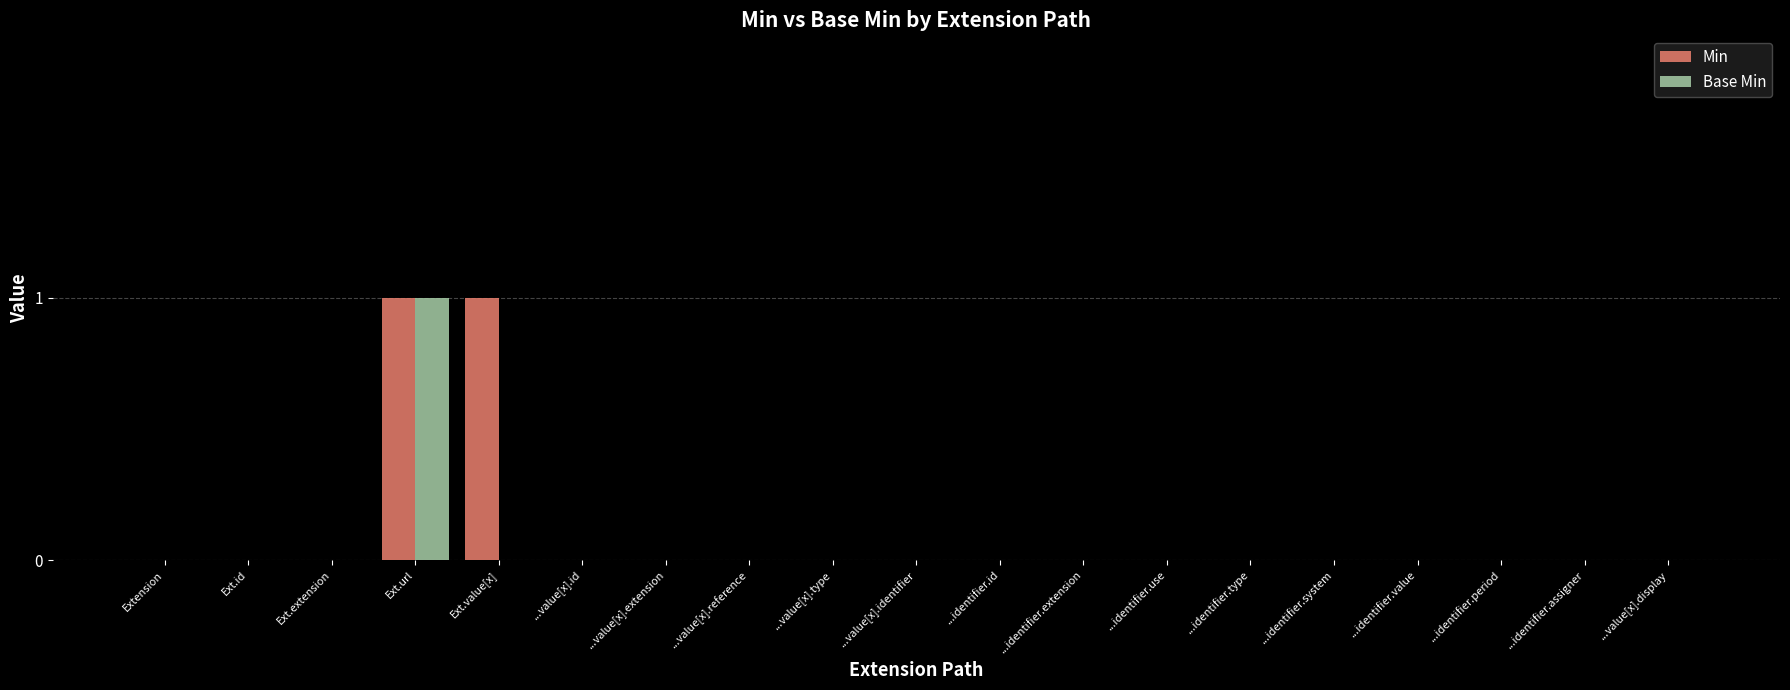

Reading left to right, what are all the values shown in this chart?

Min: Extension=0	Ext.id=0	Ext.extension=0	Ext.url=1	Ext.value[x]=1	...value[x].id=0	...value[x].extension=0	...value[x].reference=0	...value[x].type=0	...value[x].identifier=0	...identifier.id=0	...identifier.extension=0	...identifier.use=0	...identifier.type=0	...identifier.system=0	...identifier.value=0	...identifier.period=0	...identifier.assigner=0	...value[x].display=0
Base Min: Extension=0	Ext.id=0	Ext.extension=0	Ext.url=1	Ext.value[x]=0	...value[x].id=0	...value[x].extension=0	...value[x].reference=0	...value[x].type=0	...value[x].identifier=0	...identifier.id=0	...identifier.extension=0	...identifier.use=0	...identifier.type=0	...identifier.system=0	...identifier.value=0	...identifier.period=0	...identifier.assigner=0	...value[x].display=0